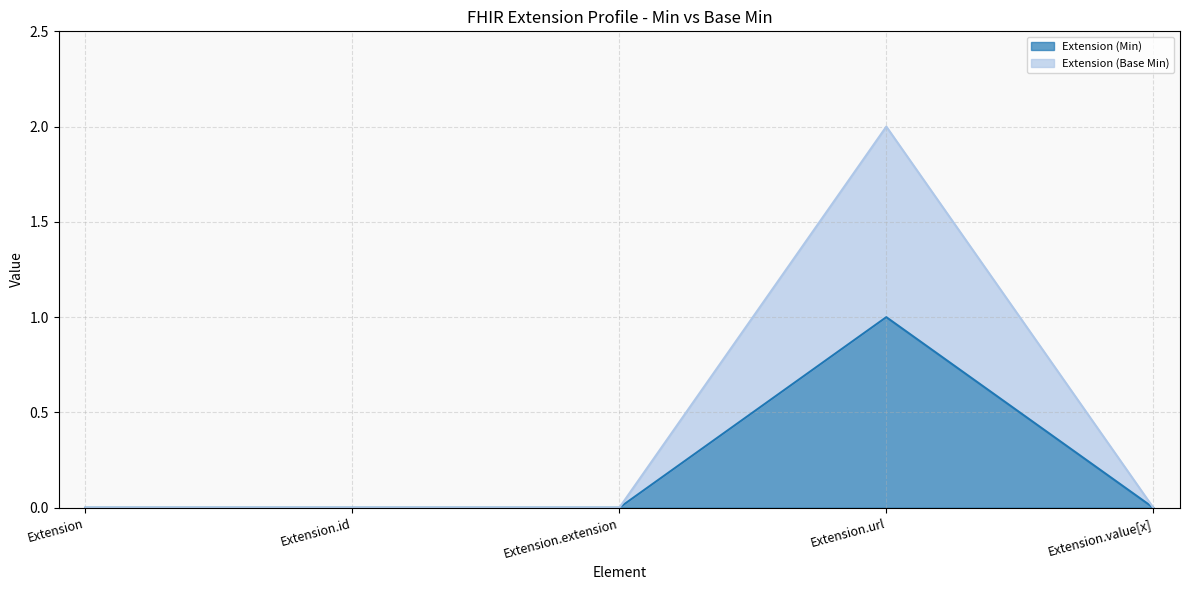

Between Extension.url and Extension.value[x], which series saw the biggest shift?

Extension (Base Min)